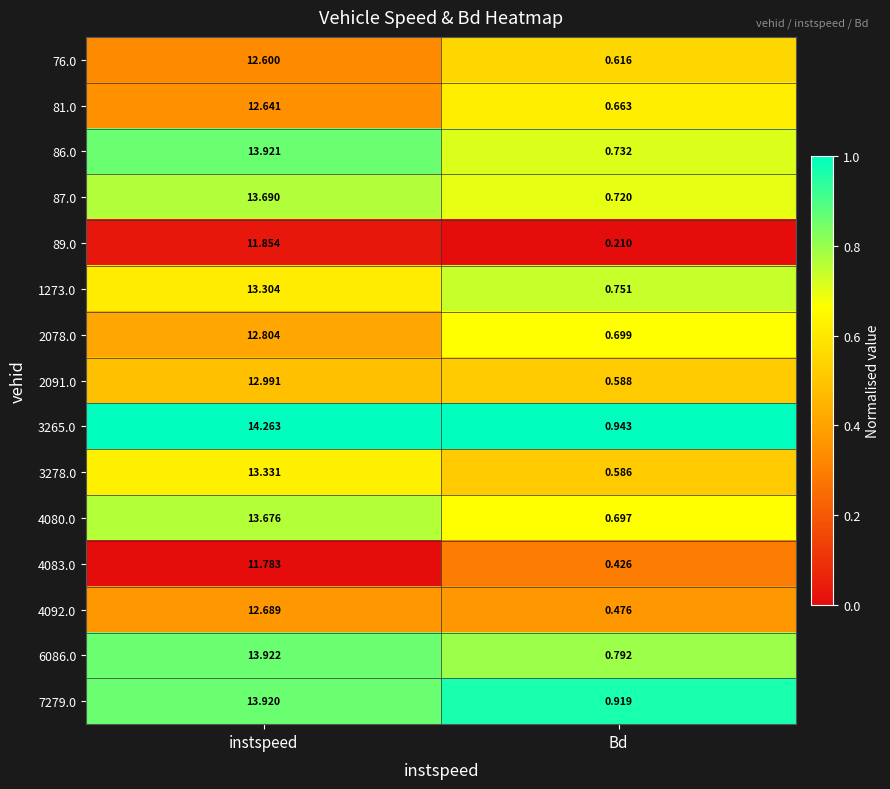

At which category is the sum across all series the highest?

instspeed